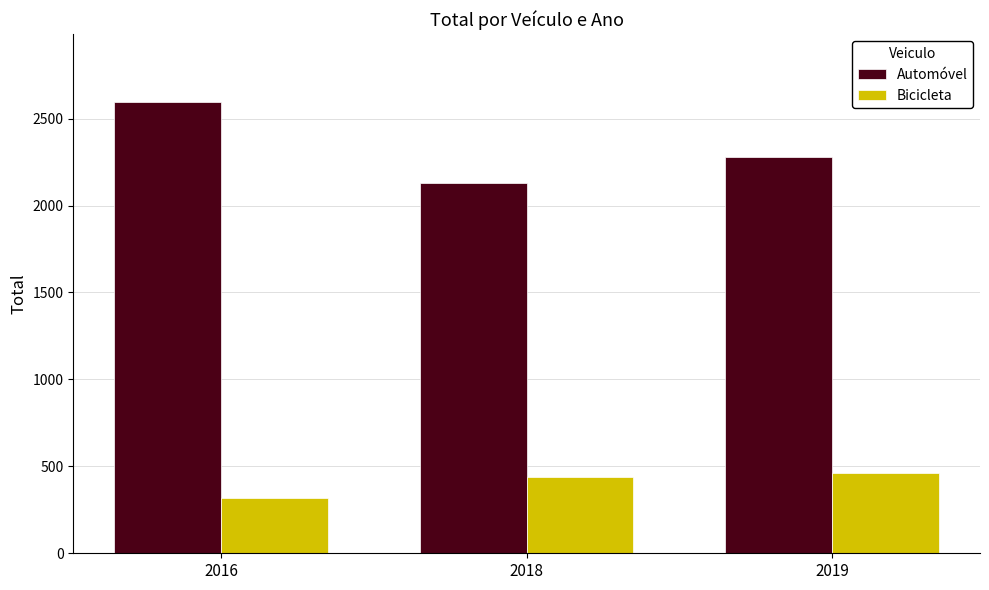

What are all the series names shown in the legend?

Automóvel, Bicicleta